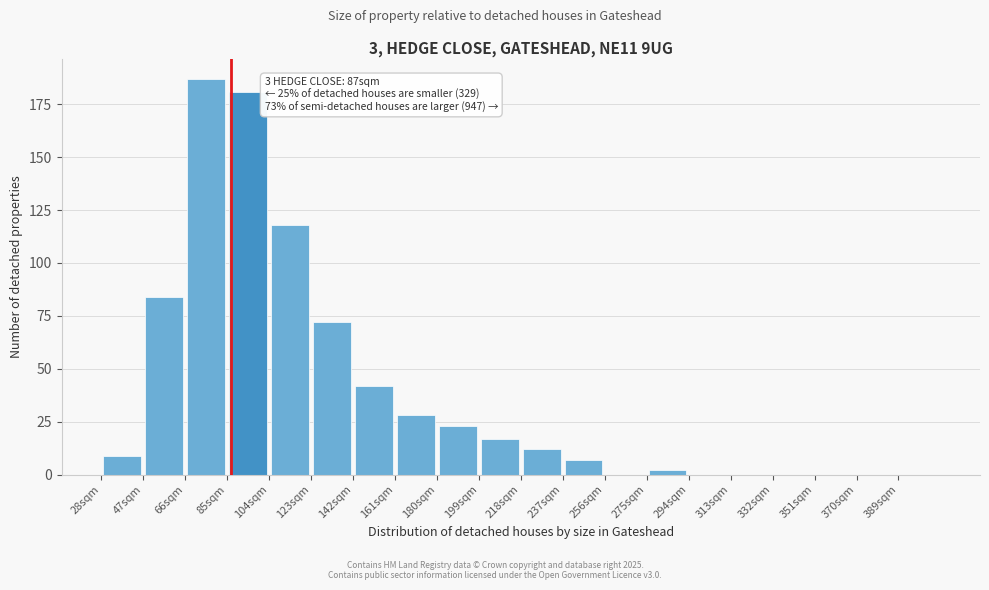

Over which range of the x-axis is the bar tallest?

66 to 85